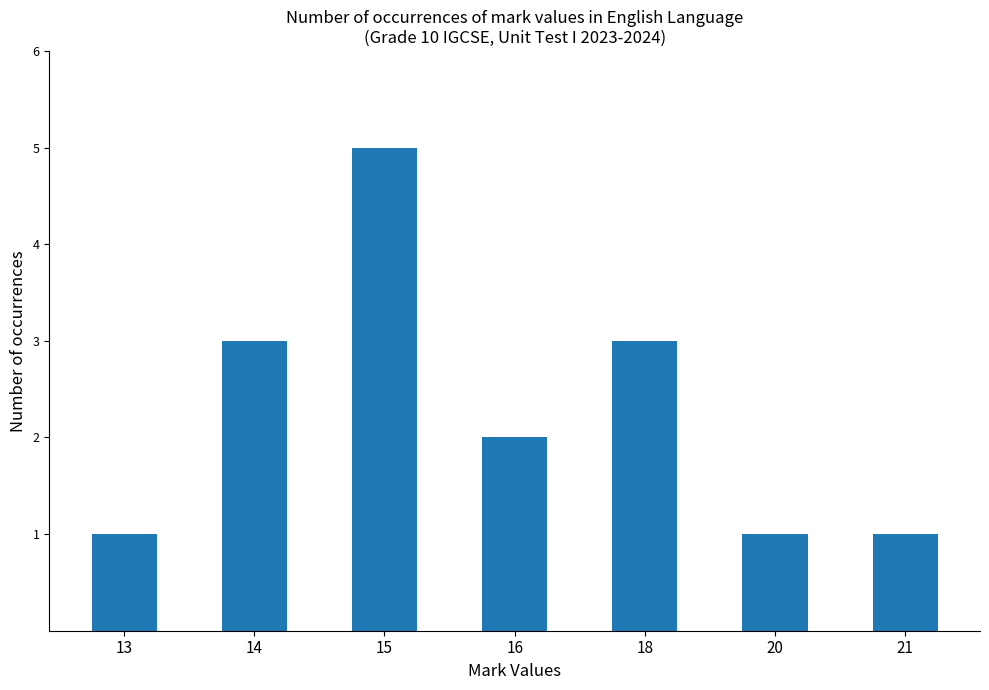

Reading right to left, transcribe all the data shown in this chart.

1	1	3	2	5	3	1